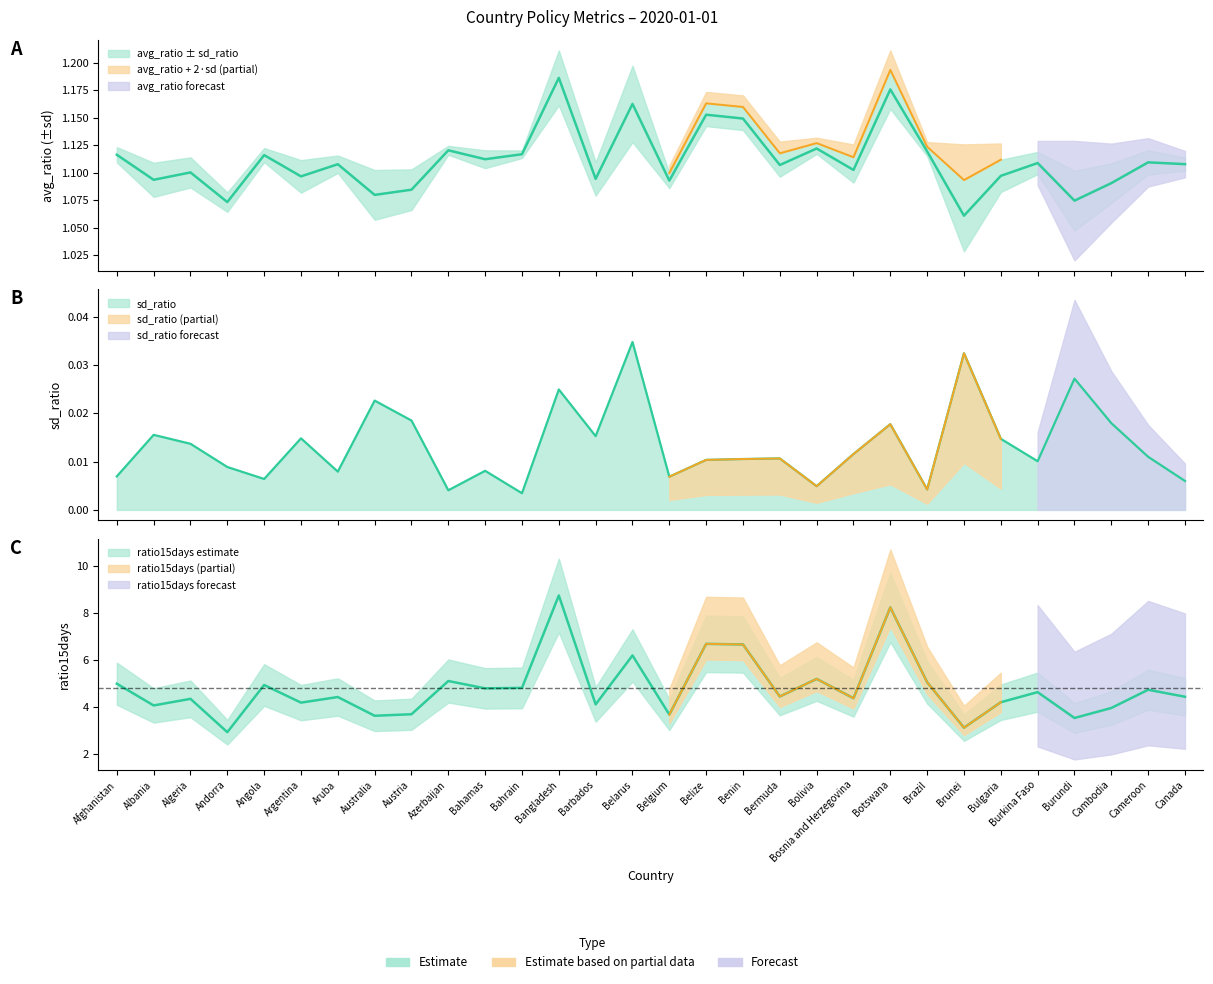

True or false: ratio15days and avg_ratio intersect in this chart.

False